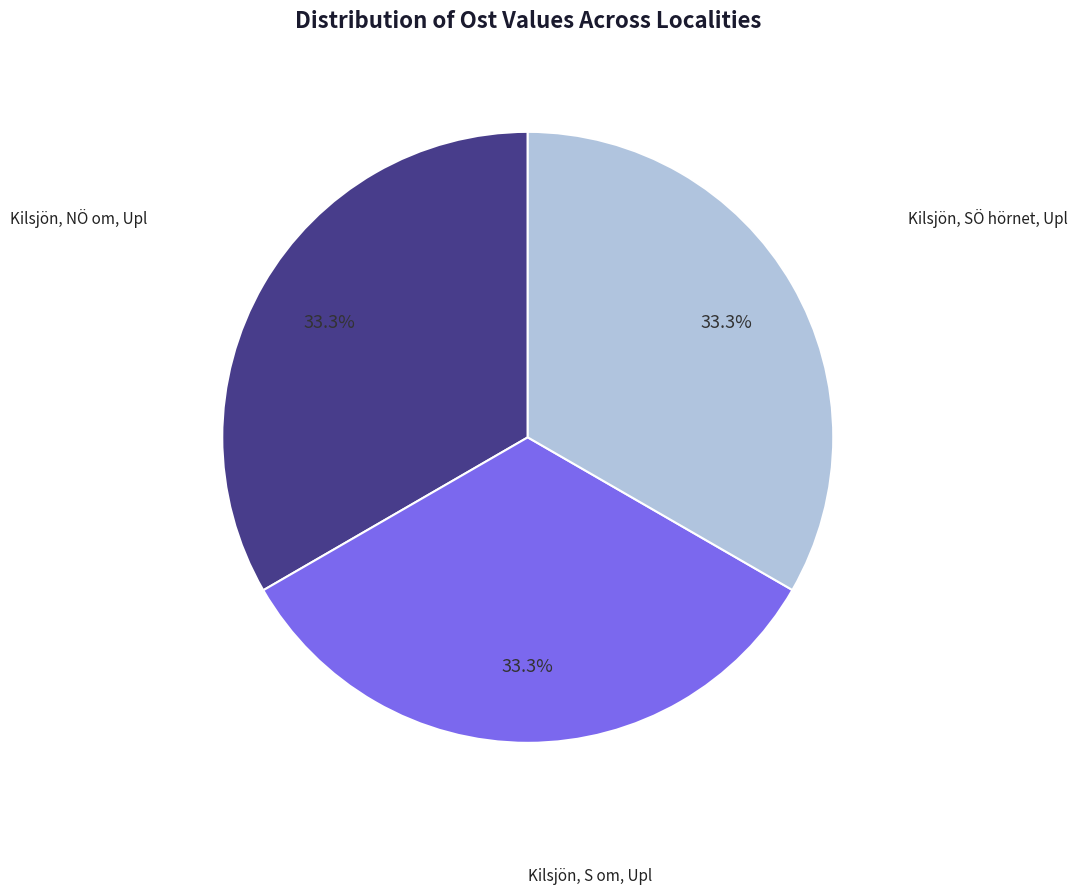

Is there any slice that represents more than half of the pie?

No